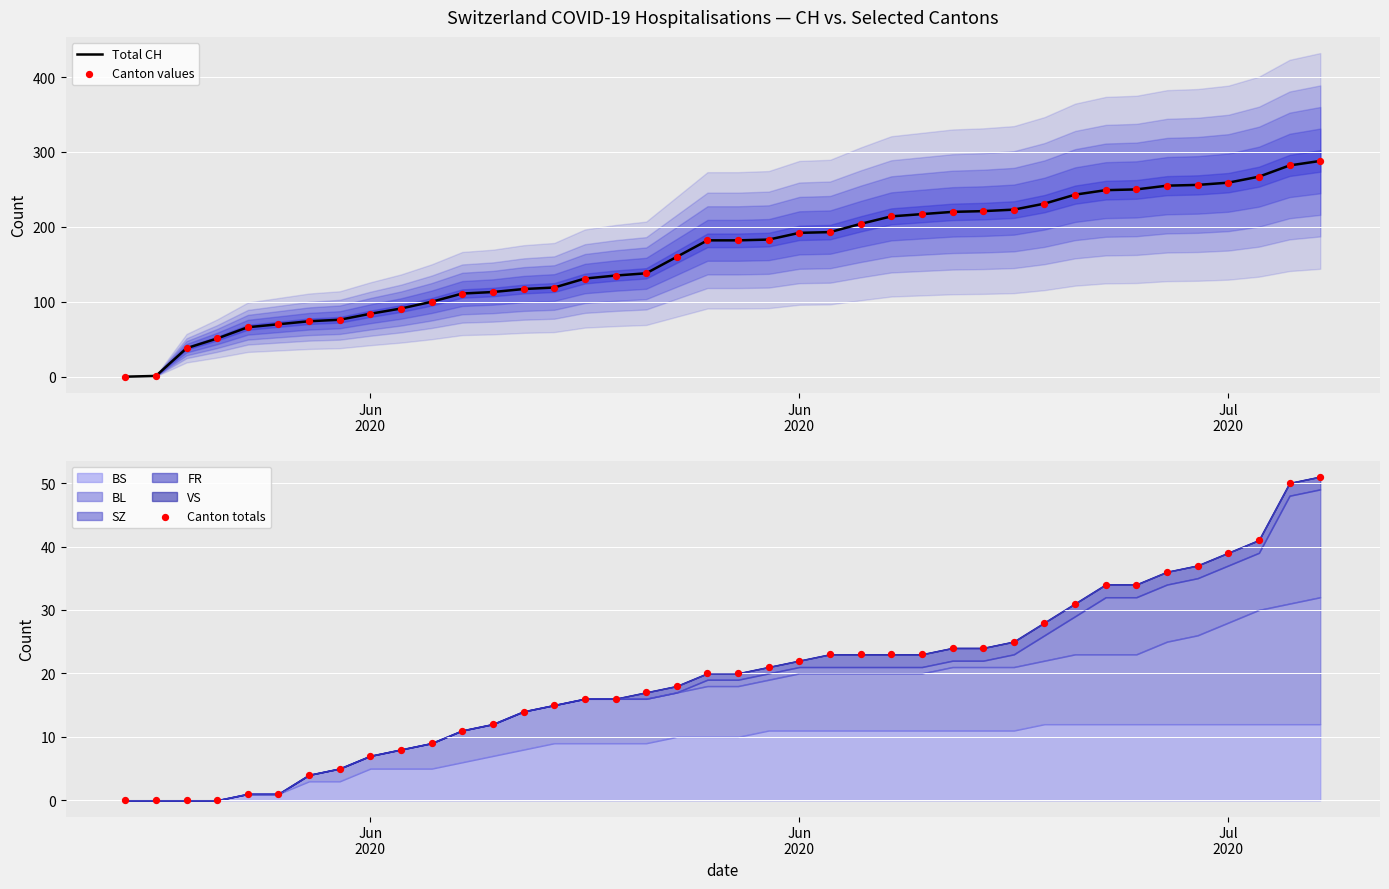

Which series has the largest total across all categories?

Total CH